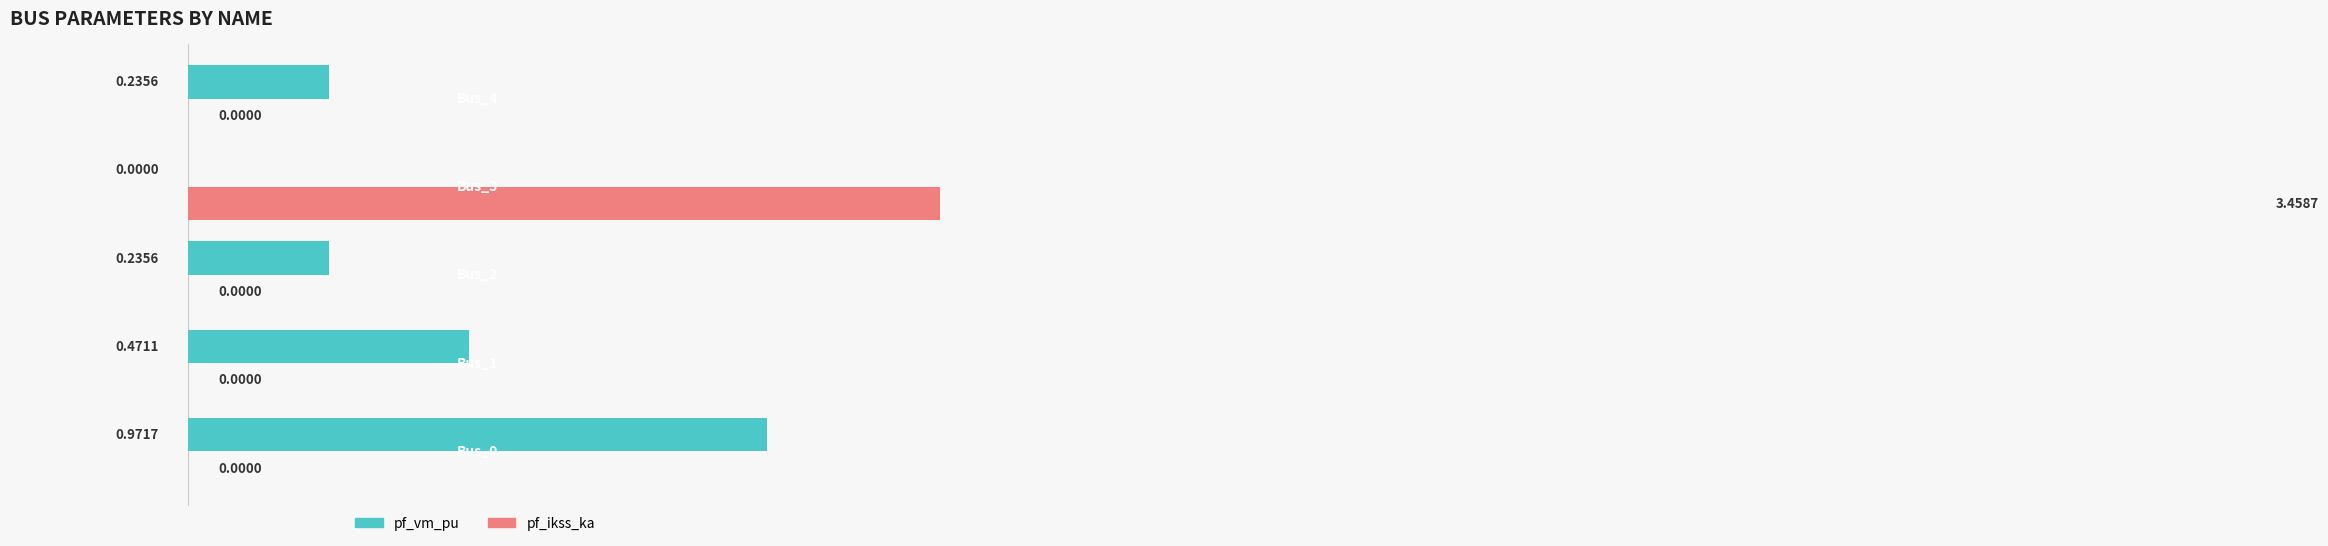

List the series in order of their peak value, highest first.

pf_ikss_ka, pf_vm_pu